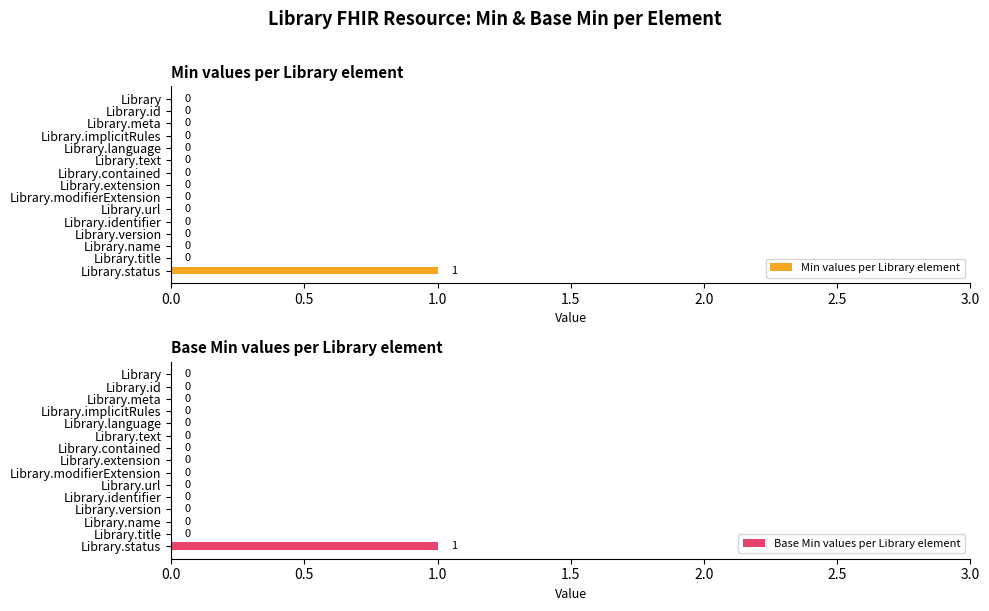

Which series has the largest range (max minus min)?

Min values per Library element